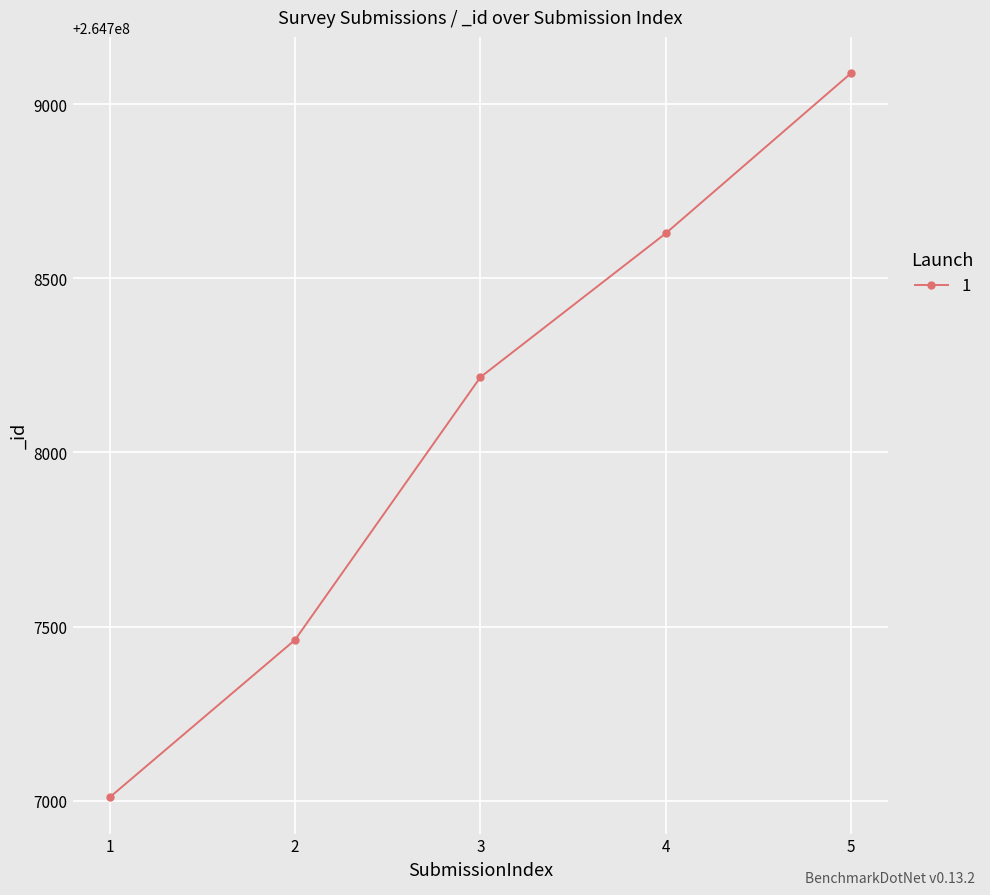

What is the value of the 1st point from the left?

264707010